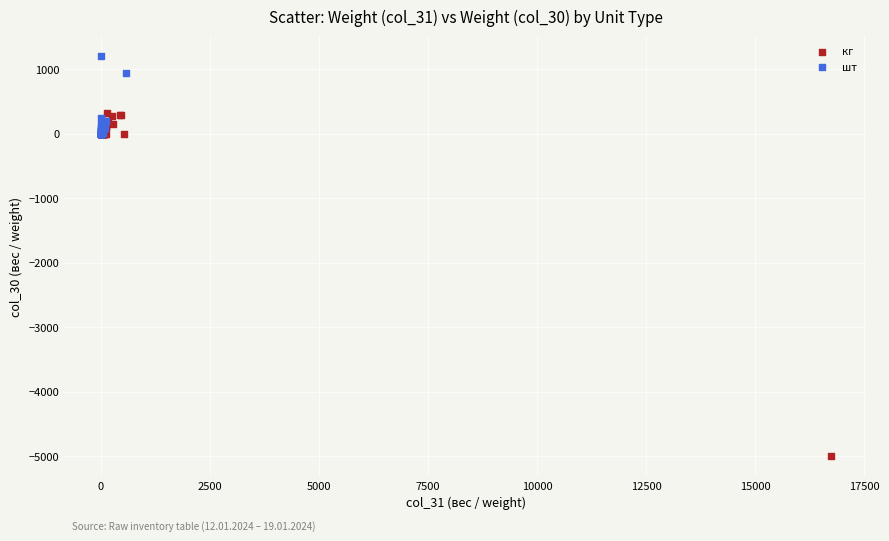

Which series has the largest Y range (max minus min)?

кг